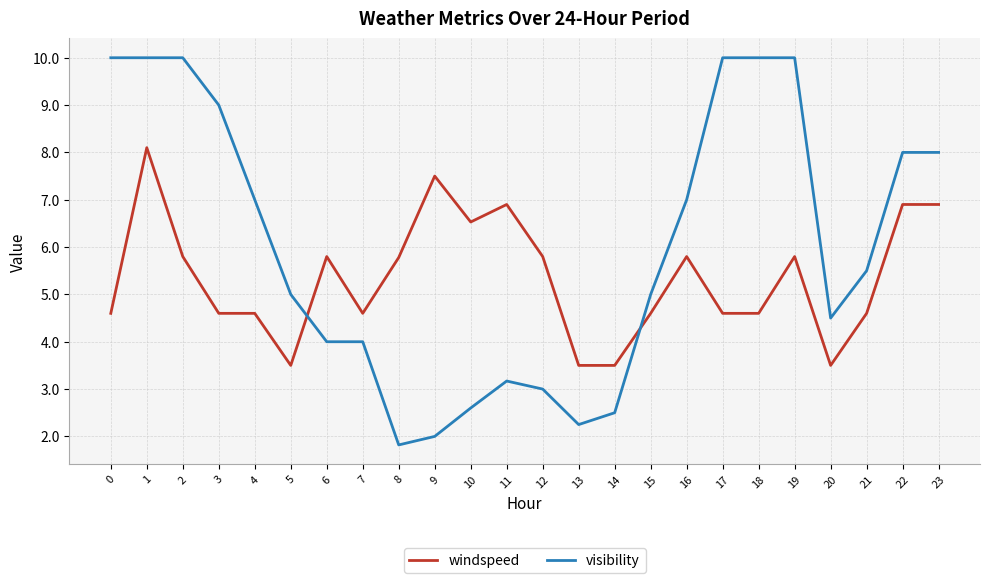

Rank the series by their average value, from highest to lowest.

visibility, windspeed